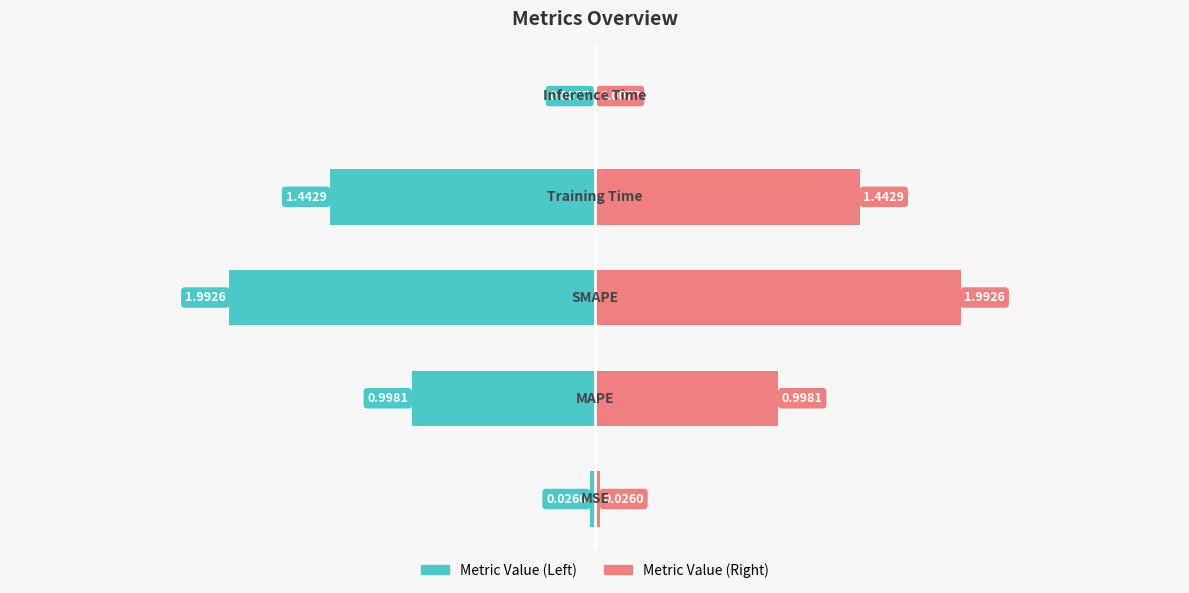

What is the value of the col_1 (left) bar at the 3rd from the left?

-2.0